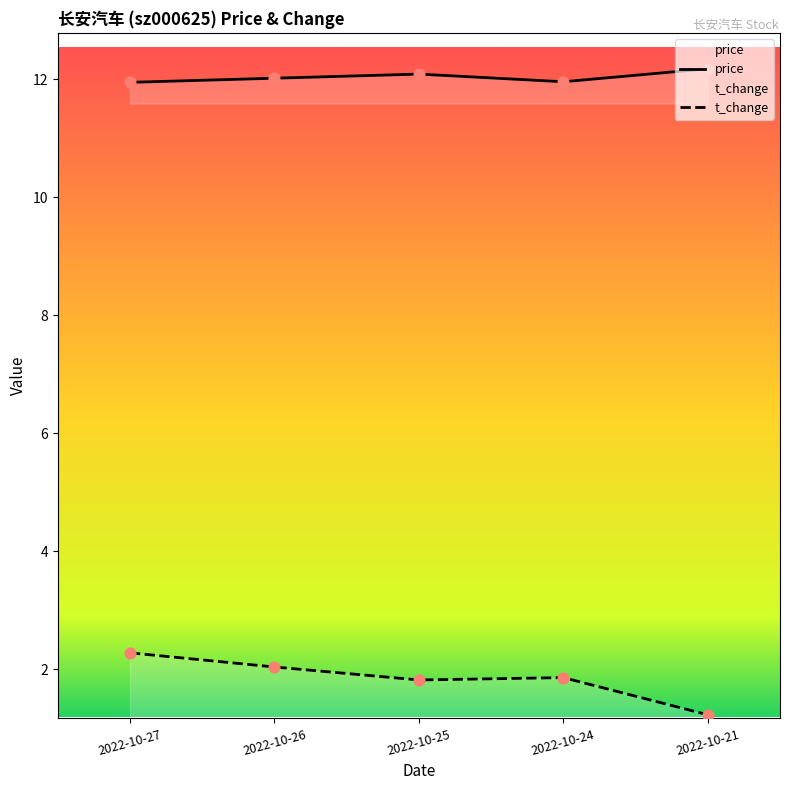

Which series has the largest total across all categories?

price